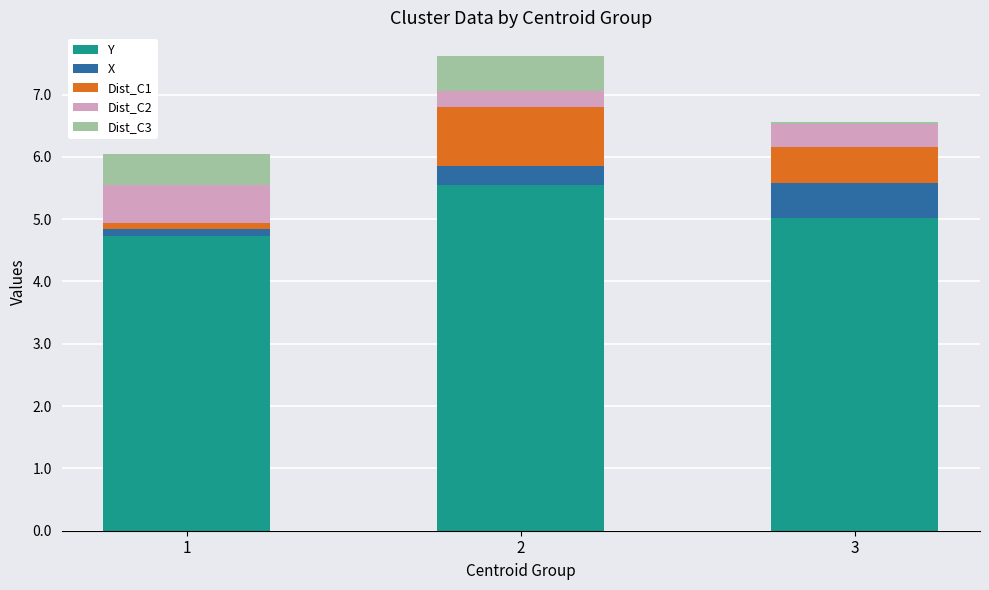

What is the difference between the maximum and minimum values in the Y series?

0.8